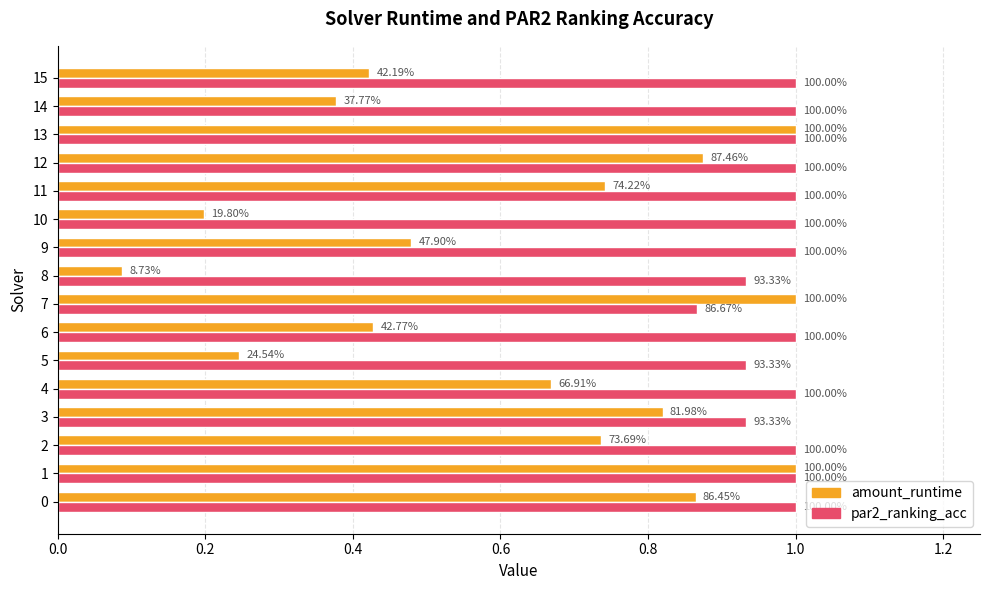

The value of amount_runtime at 10 is 0.3. True or false?

False